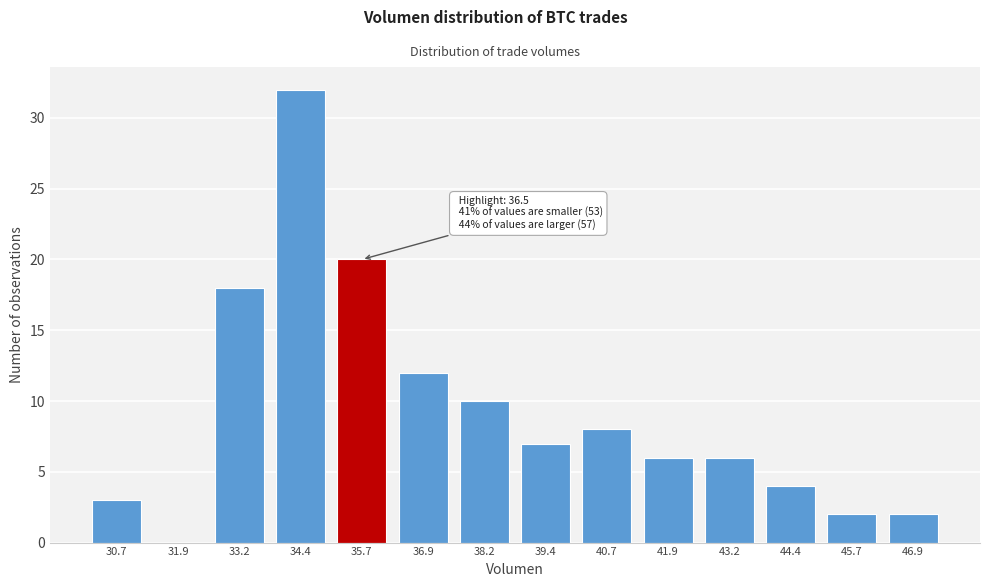

Reading left to right, transcribe all the data shown in this chart.

30.7=3	31.9=0	33.2=18	34.4=32	35.7=20	36.9=12	38.2=10	39.4=7	40.7=8	41.9=6	43.2=6	44.4=4	45.7=2	46.9=2